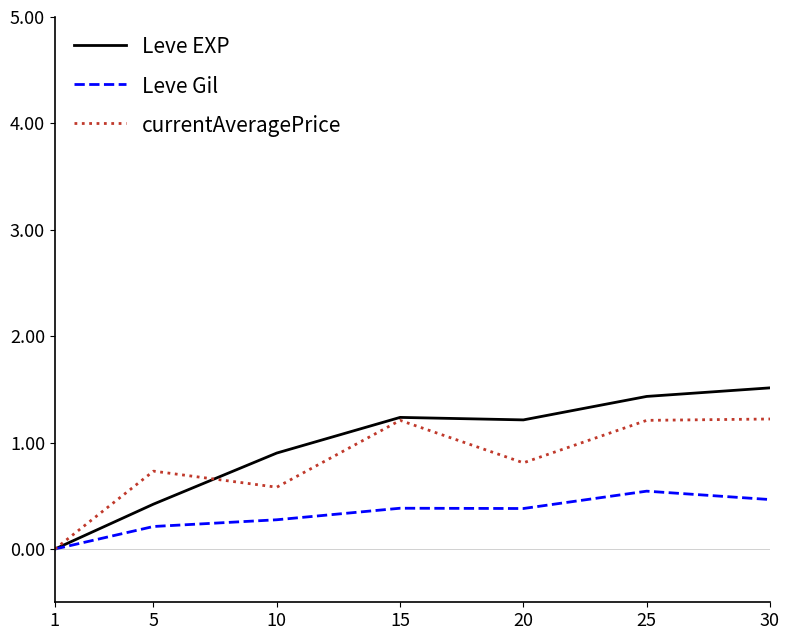

What are all the series names shown in the legend?

Leve EXP, Leve Gil, currentAveragePrice